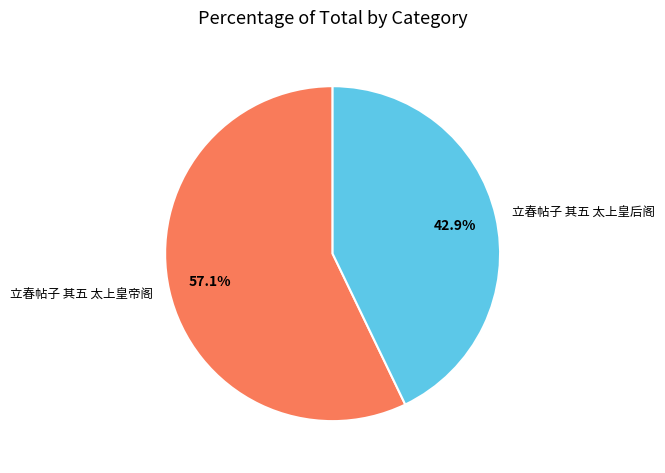

Is 立春帖子 其五 太上皇后阁 the majority of the pie?

No